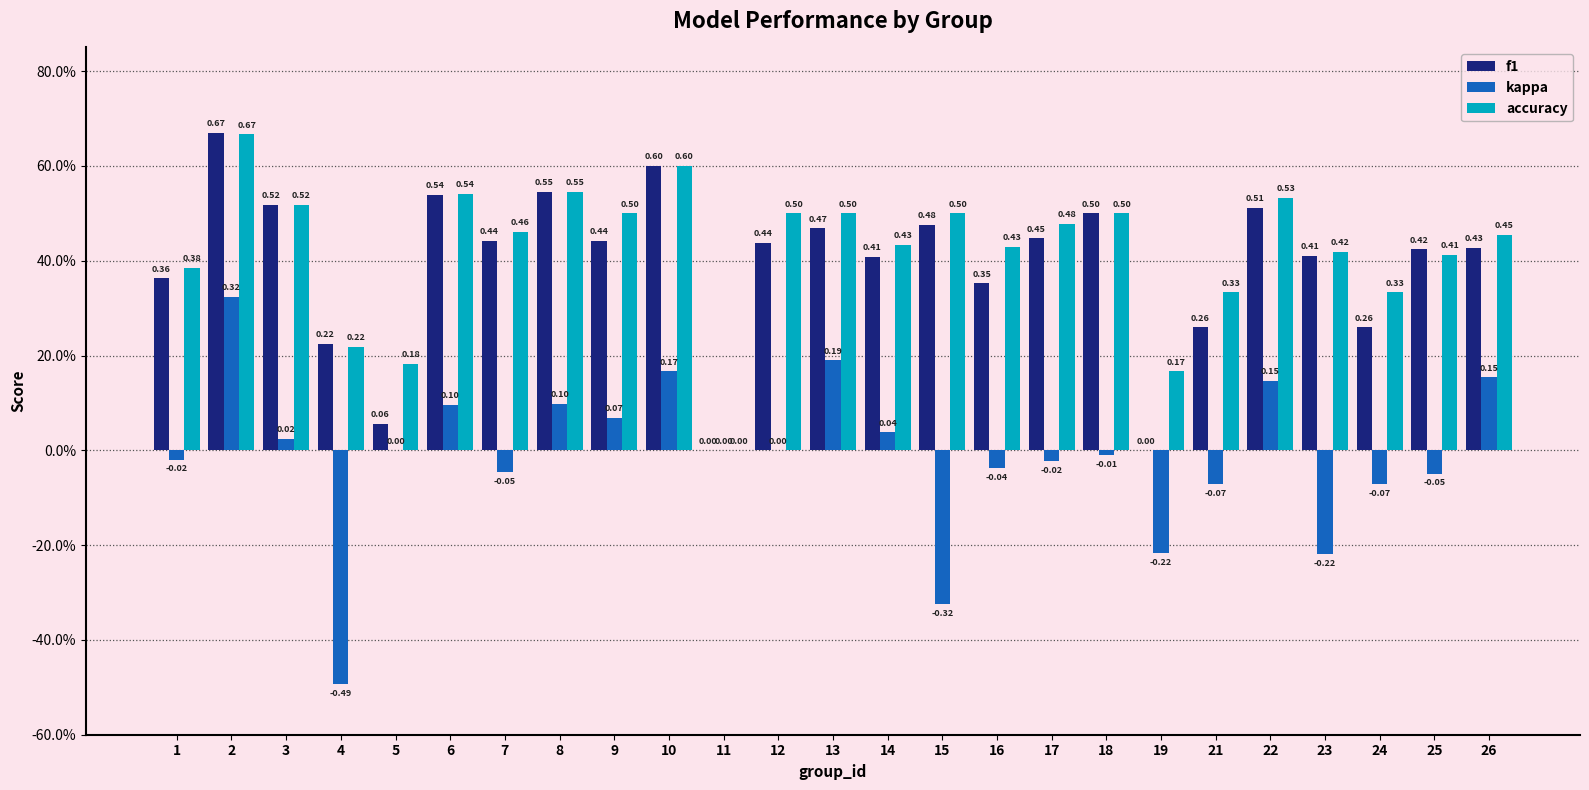

At which category is the sum across all series the highest?

2